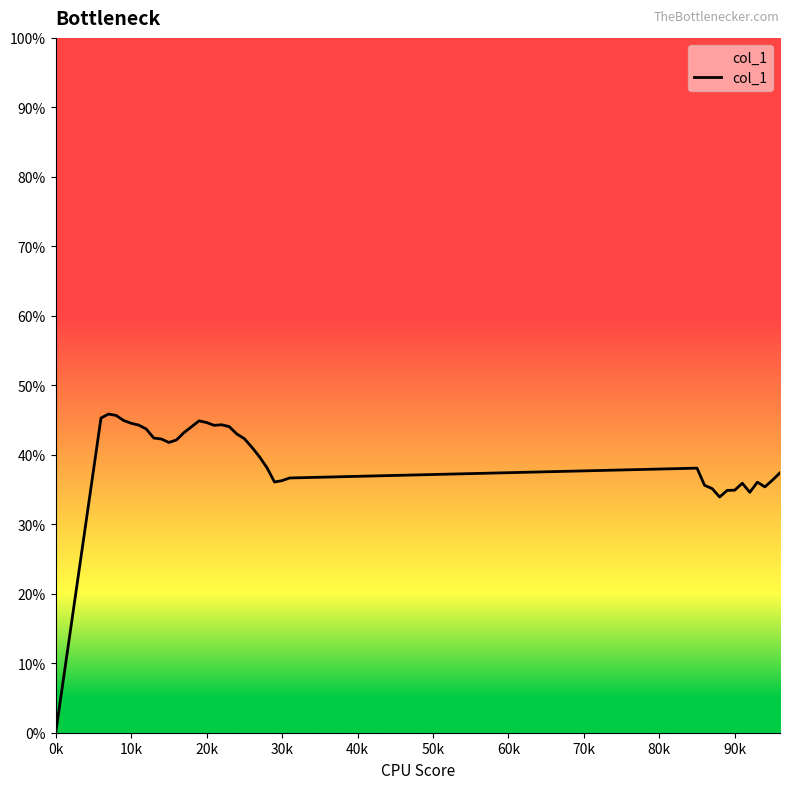

How many positive values are there?

38